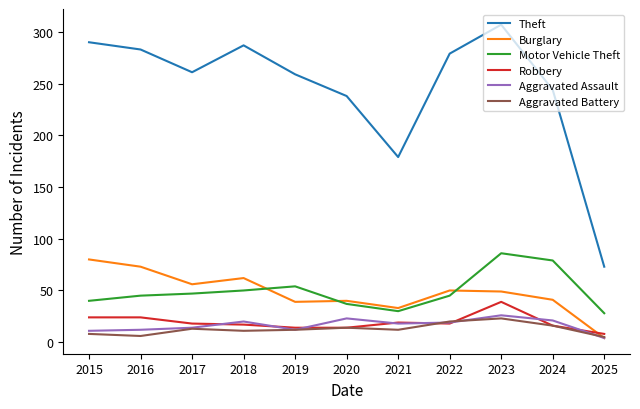

How many values in the Aggravated Assault series are below 18?

5